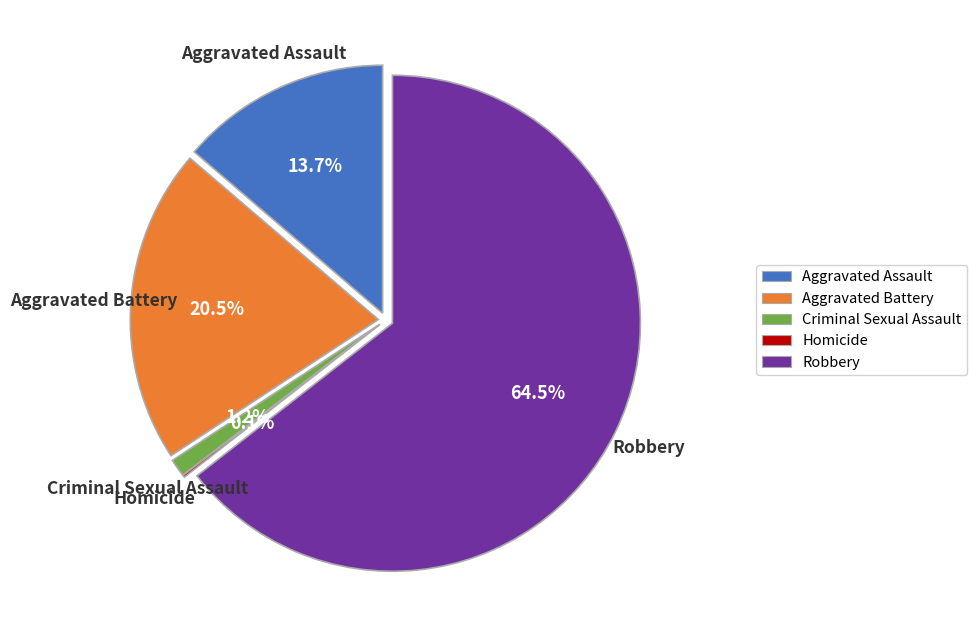

Is it true that Aggravated Assault is 14% of the pie?

True